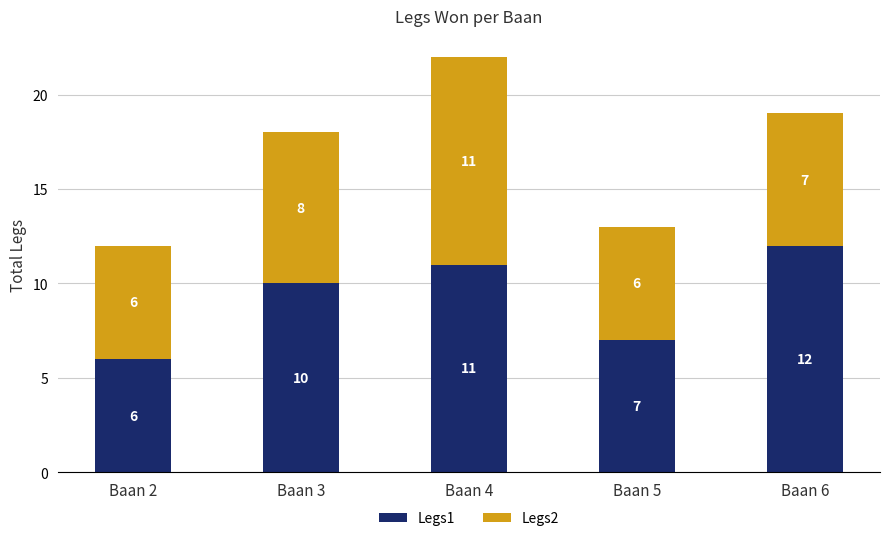

Which category has the lowest value in the Legs1 series?

Baan 2